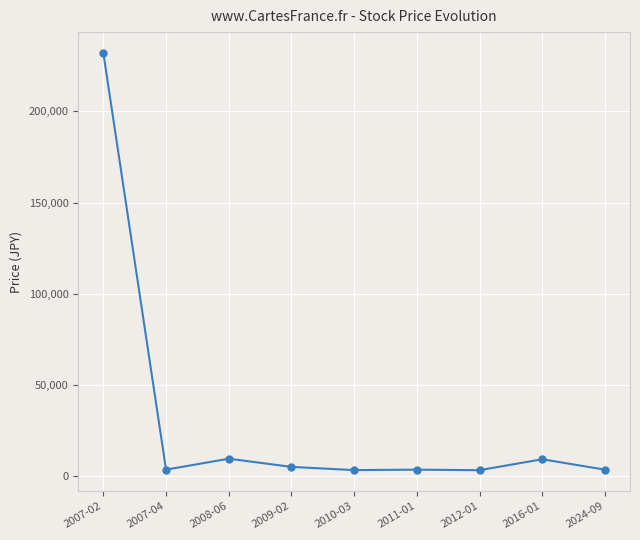

What is the minimum value shown in the chart?

3200